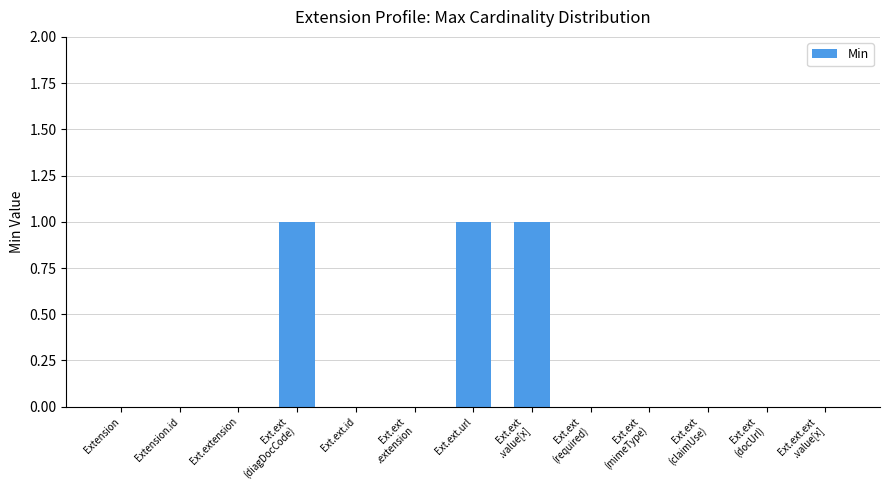

True or false: the data shows -1 at Extension.

False